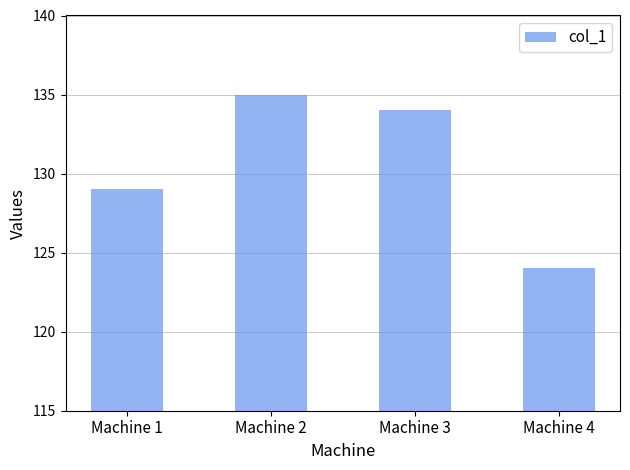

True or false: the data shows 198 at Machine 3.

False